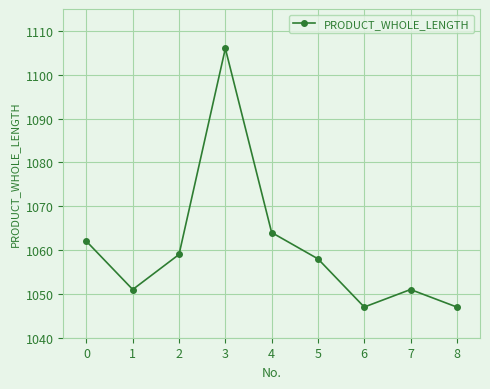

How many lines are shown in the chart?

1